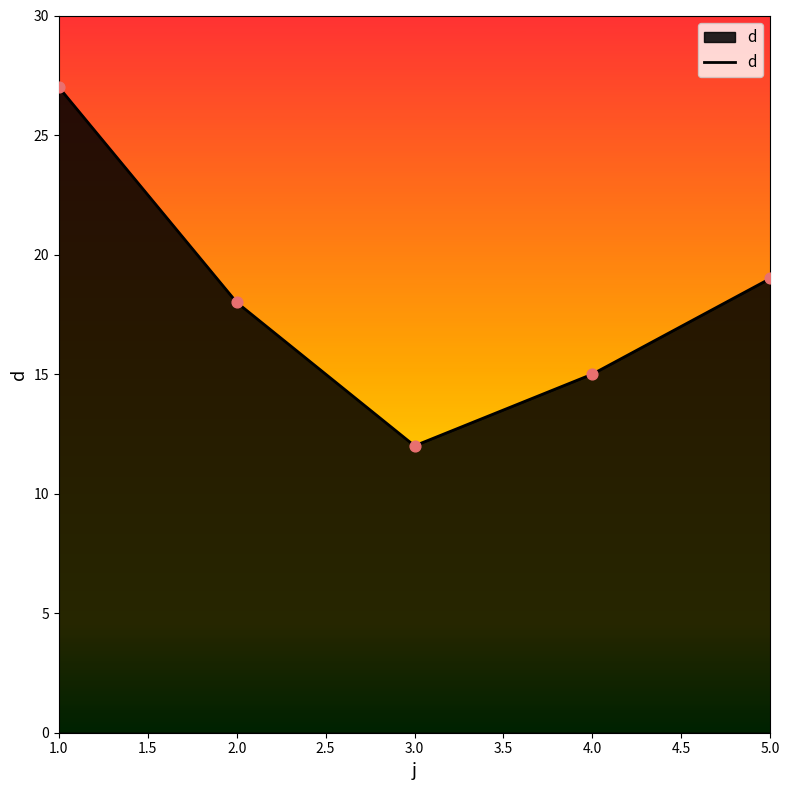

Approximately how many times larger is the value at 3.0 compared to 1.0?

0.4